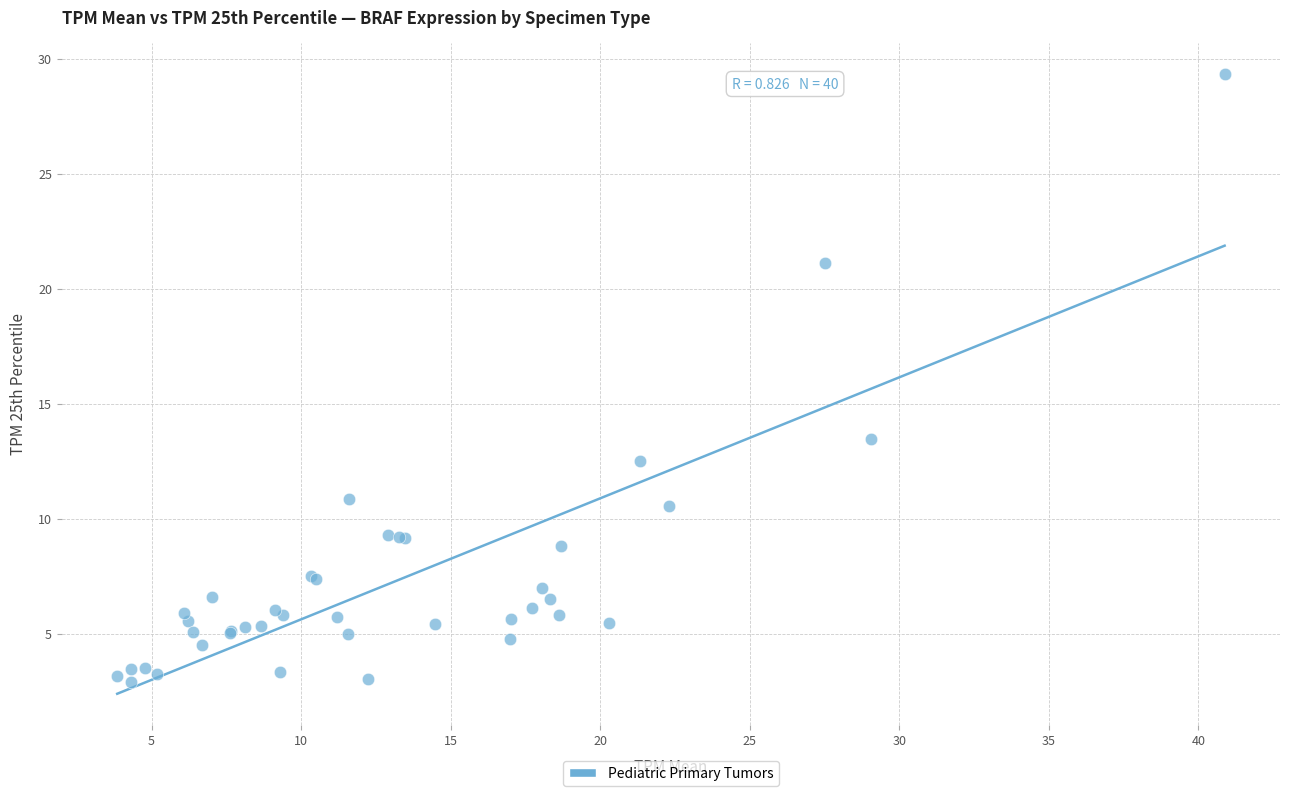

What Y value in the scatter plot is closest to 16?

13.5